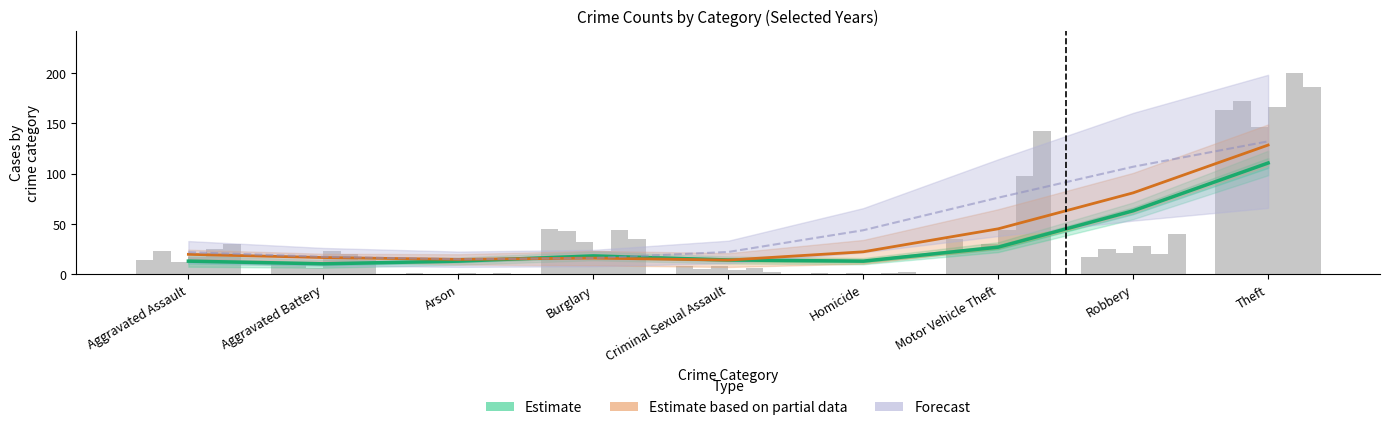

What is the total value across all series at Homicide?

35.8